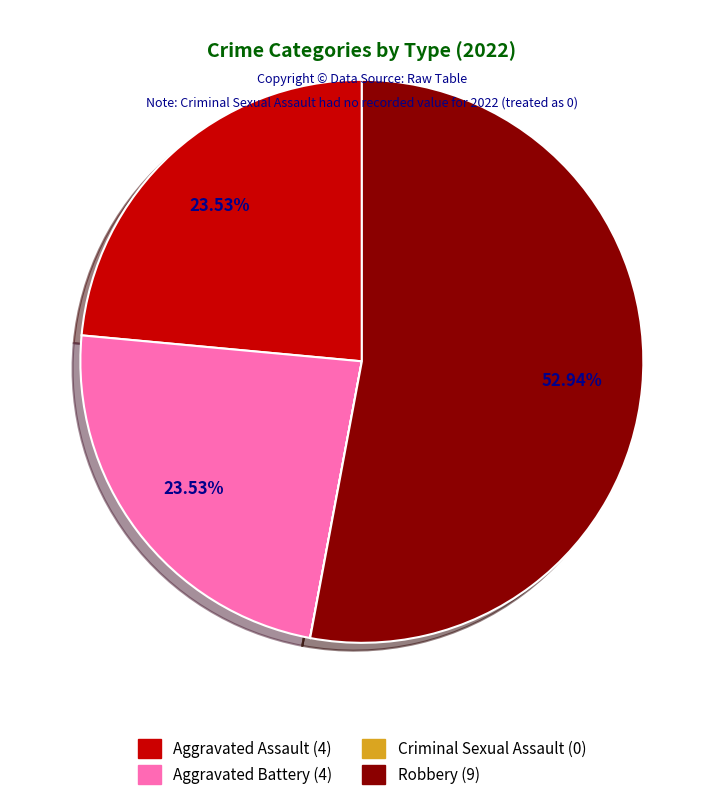

Which category accounts for the majority?

Robbery